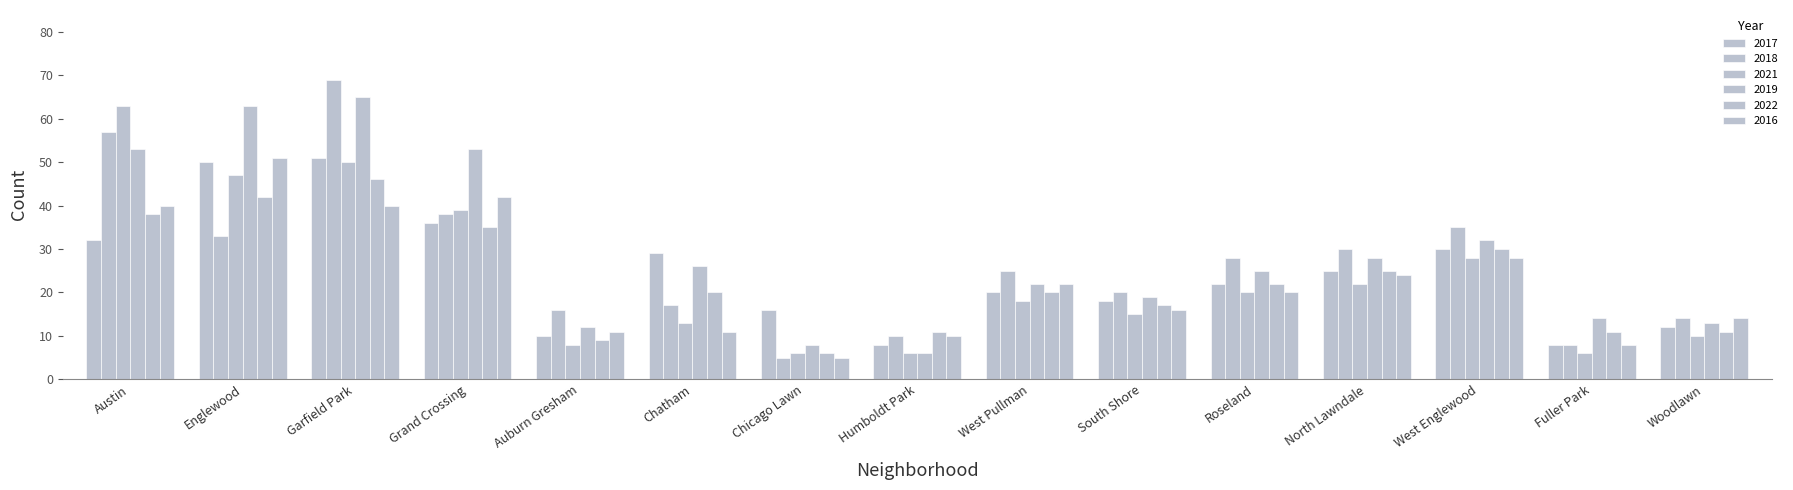

Does the chart contain any negative values?

No